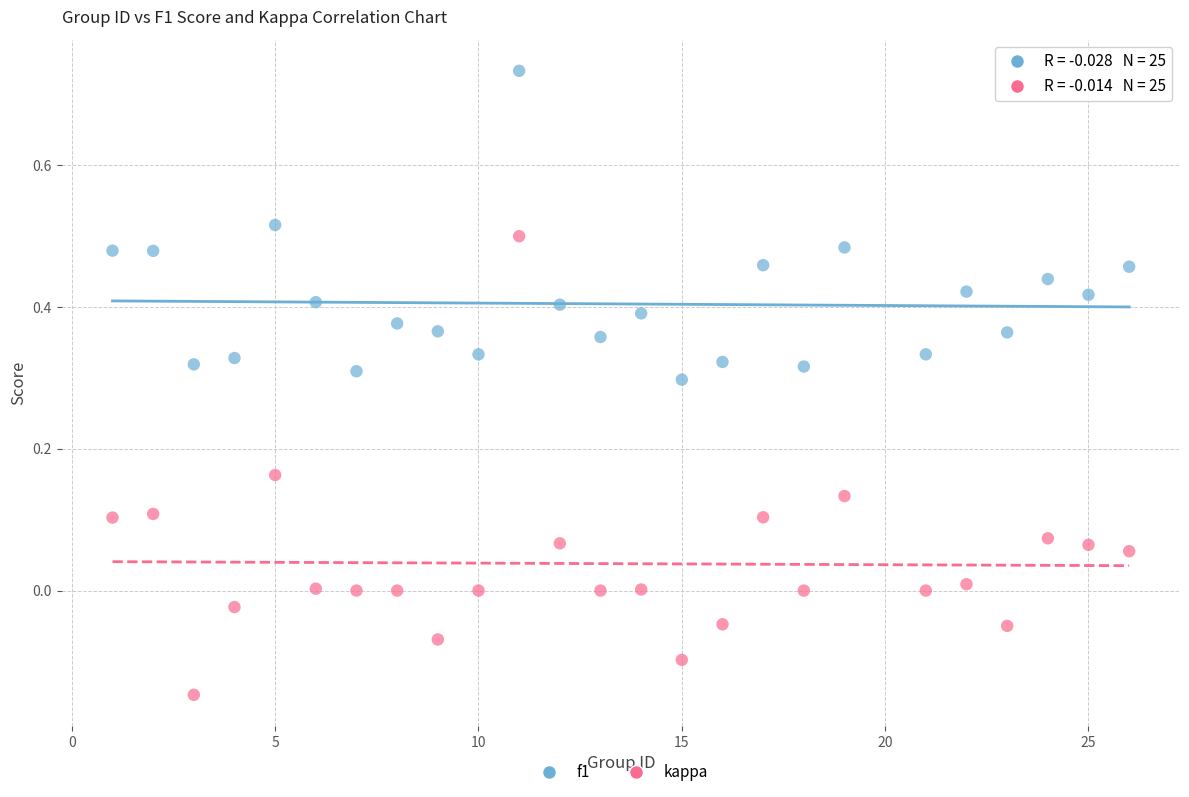

Which series reaches the minimum Y coordinate?

kappa